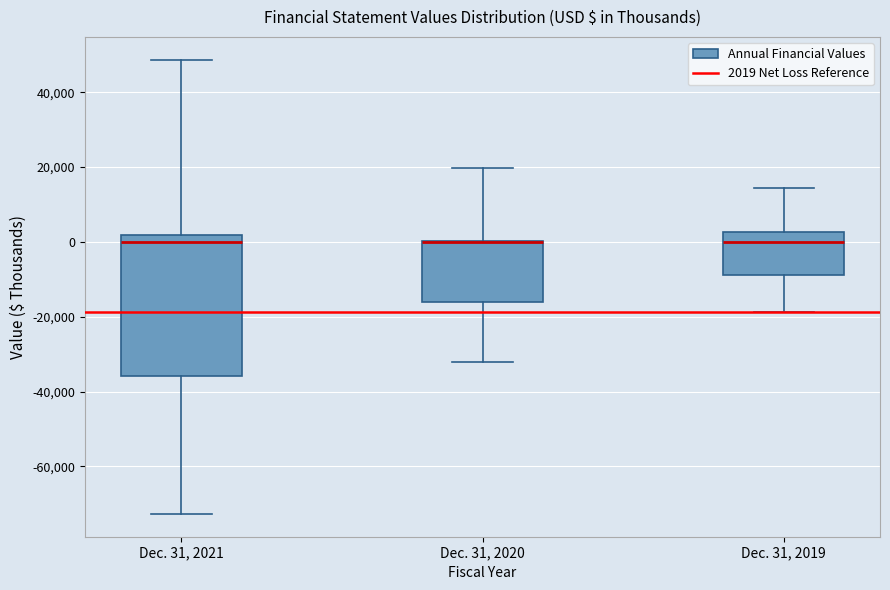

Where is the lower edge of the box for Dec. 31, 2019 on the y-axis? The values are not printed on the chart, so give them approximately, as read against the axis.

-8000